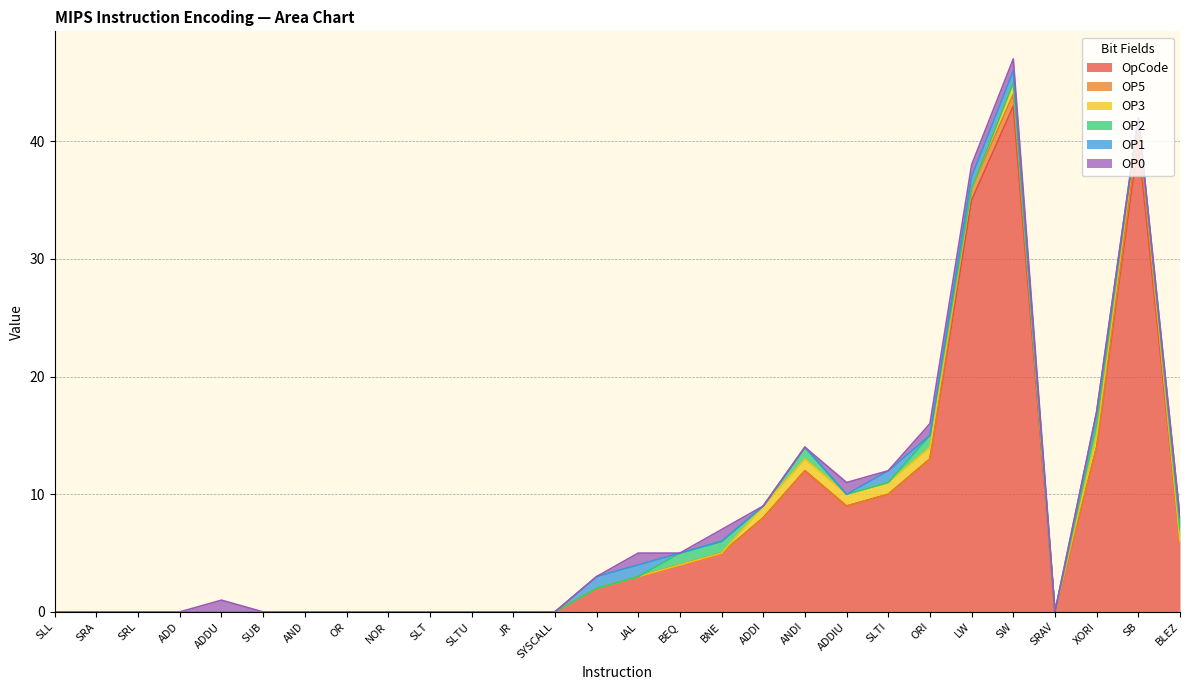

True or false: OP5 has more than 0 points higher than both neighbors.

True